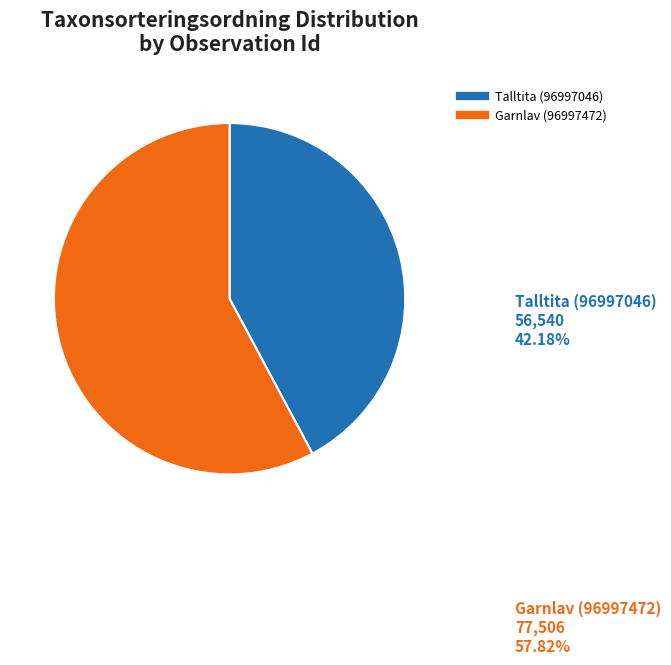

What is the ratio of the value at Talltita (96997046) to the value at Garnlav (96997472)?

0.7